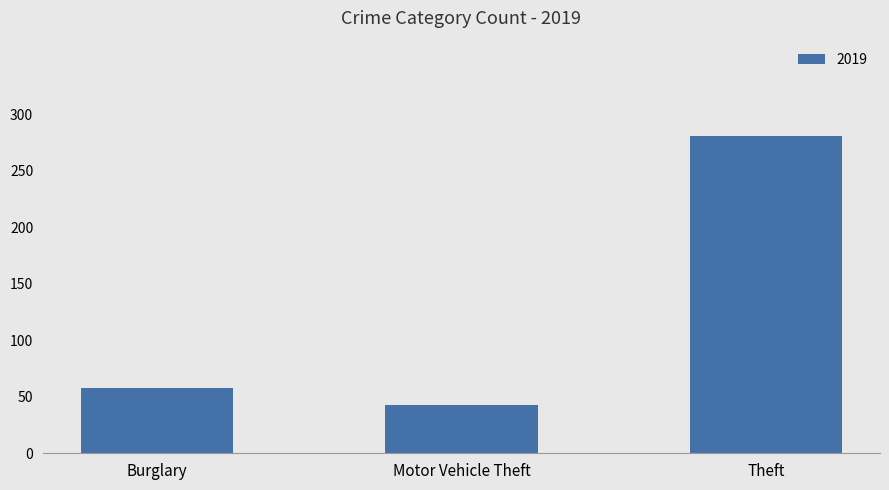

What is the greatest value displayed?

281